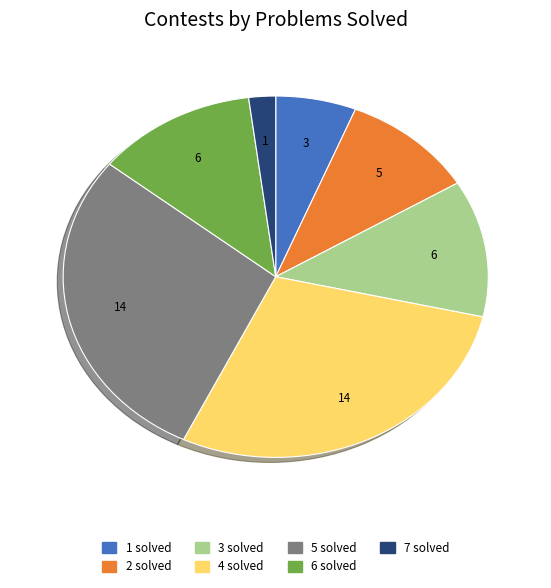

Between 2 solved and 4 solved, which is larger?

4 solved